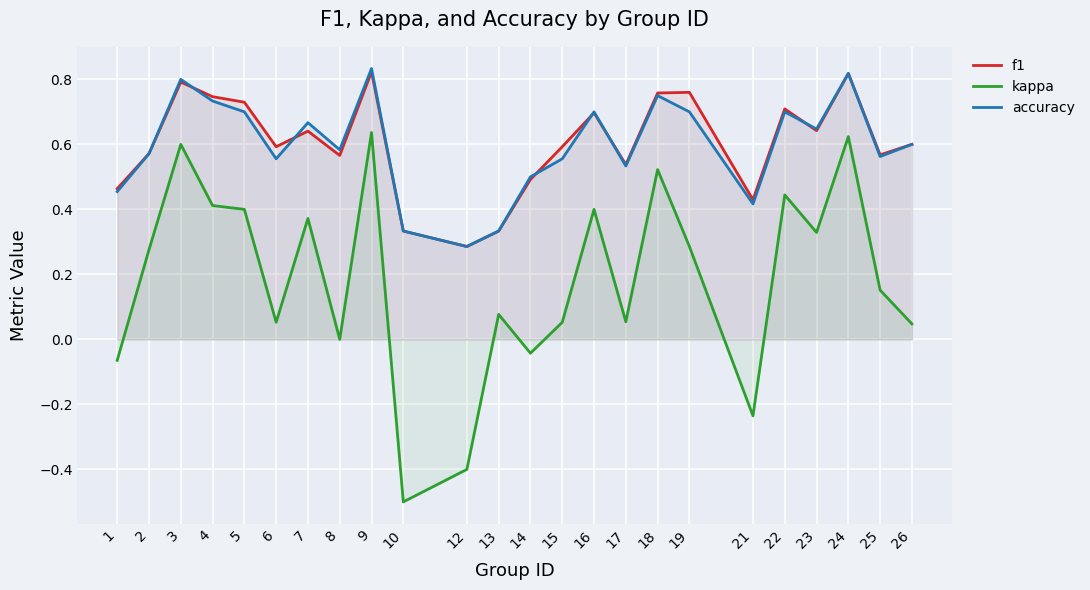

How many categories are shown in the chart?

24